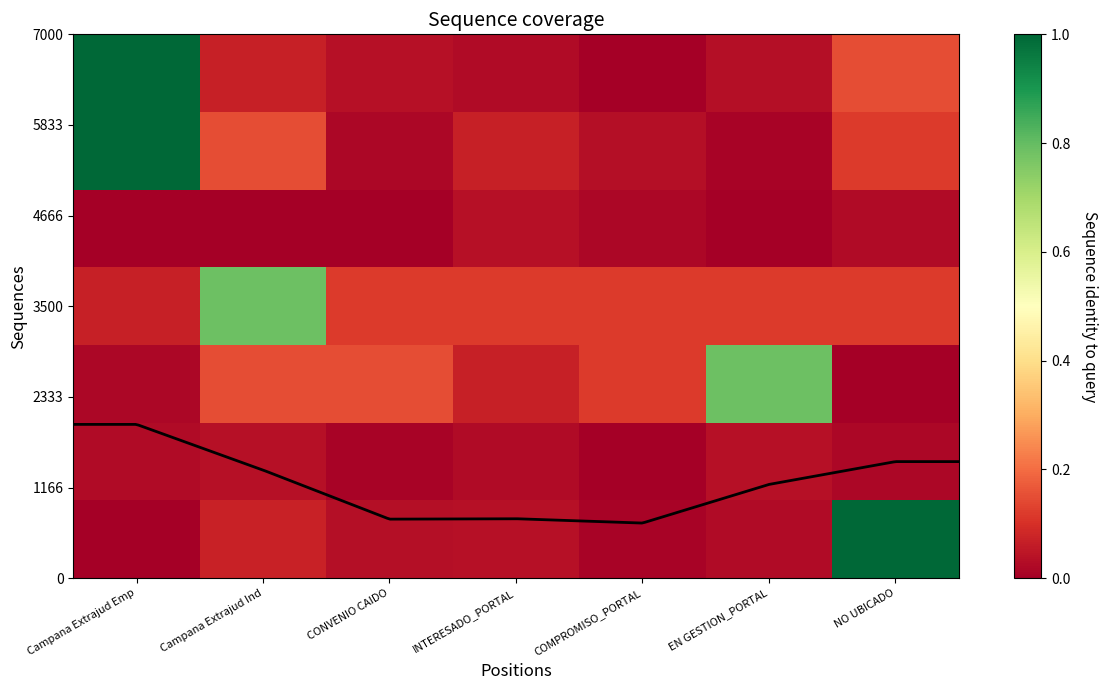

What is the spread (max minus min) of values at CONVENIO CAIDO?

0.1